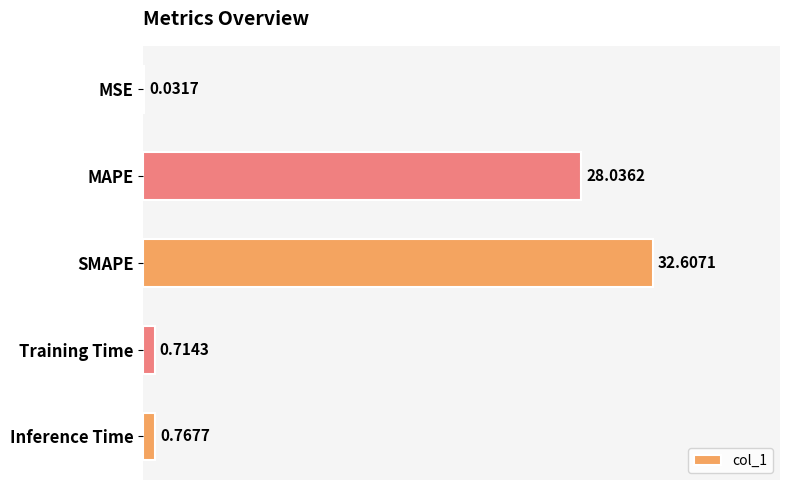

What is the sum of the values at MAPE and Inference Time?

28.8